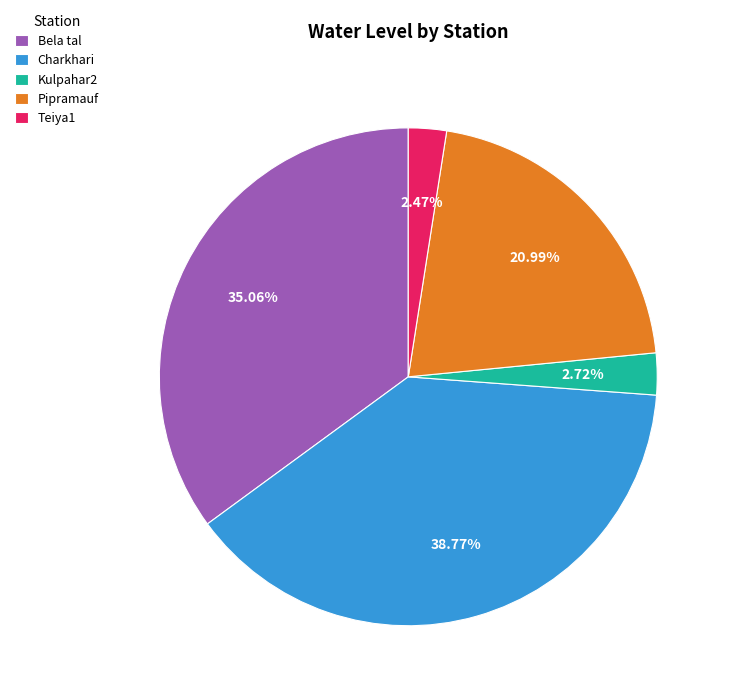

Which slice is the largest?

Charkhari